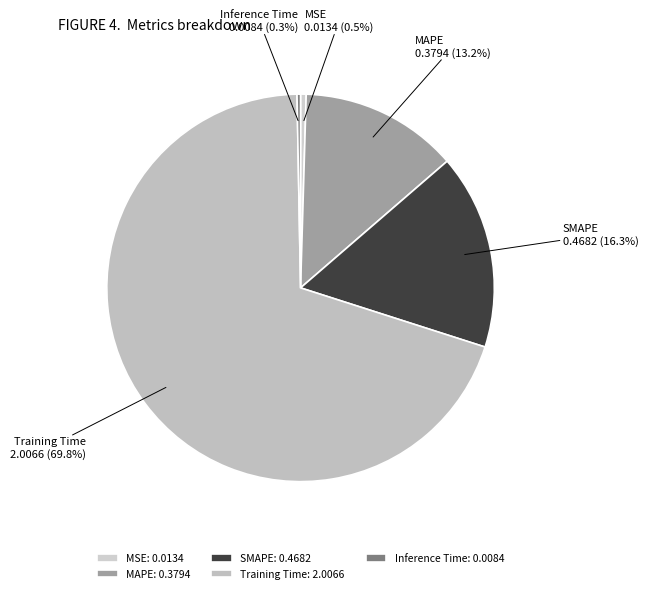

To the nearest percent, what is the combined percentage of MAPE and Training Time?

83%